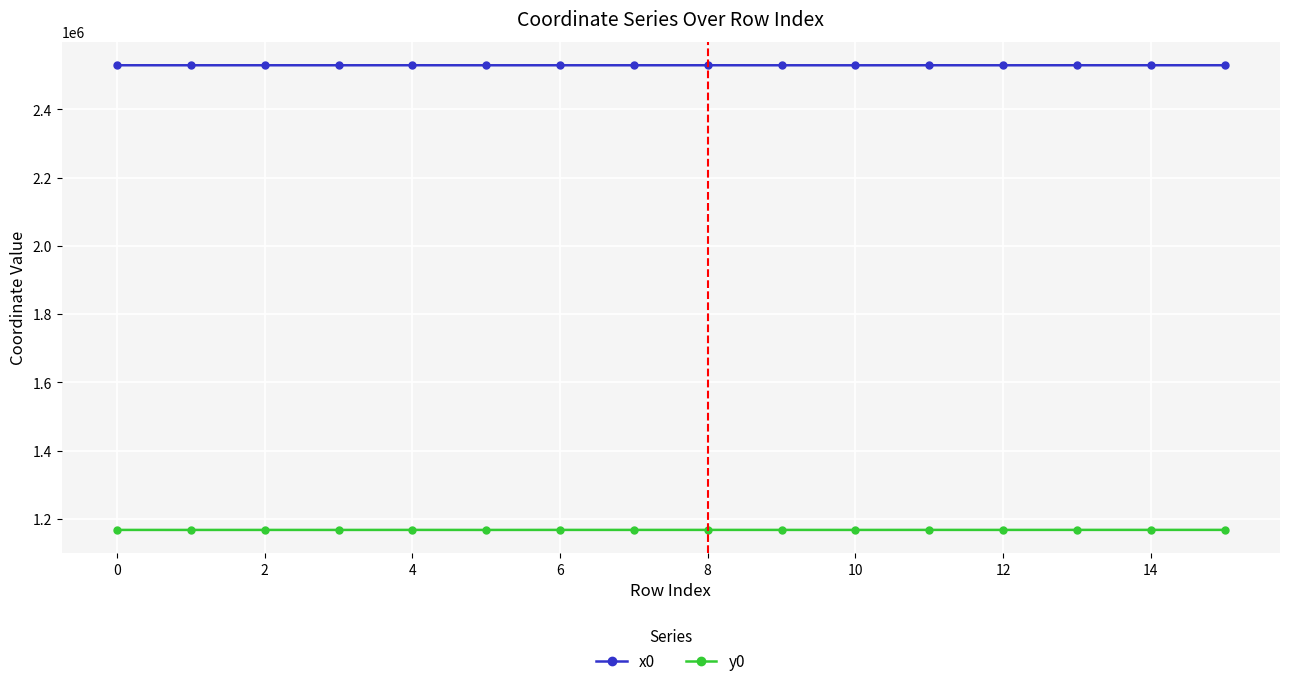

How many data points in y0 are above 1167985?

8